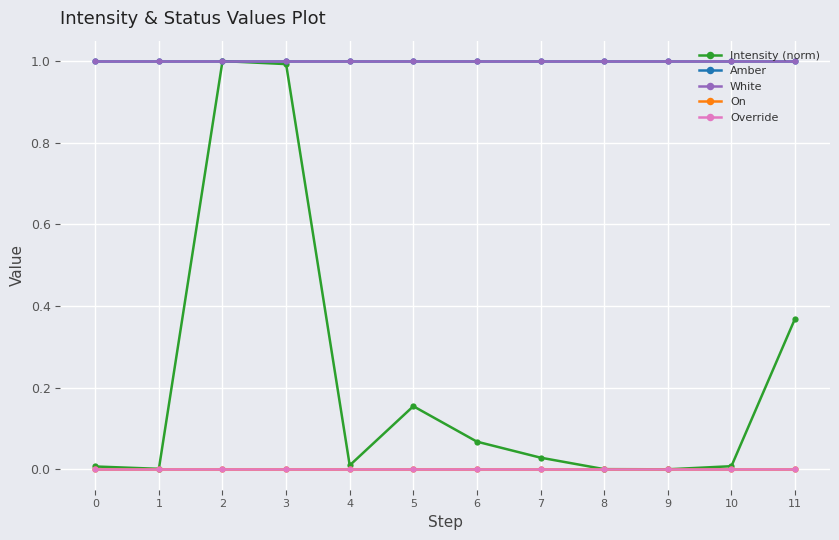

How many lines are shown in the chart?

5